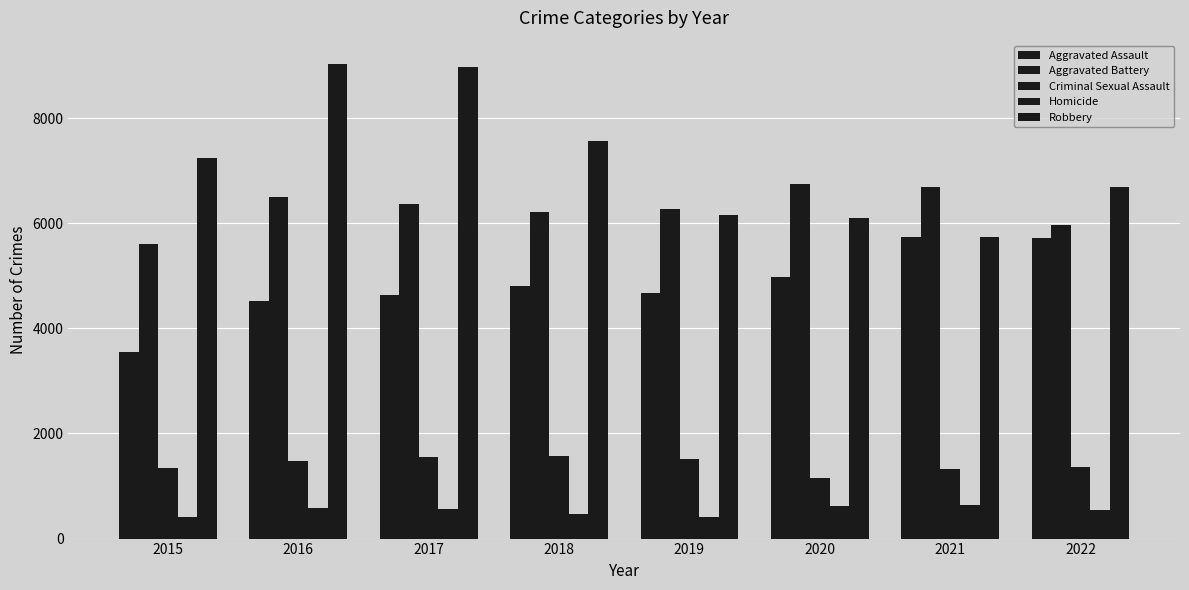

What value does the Criminal Sexual Assault series have at 2022, to the nearest 10?

1360